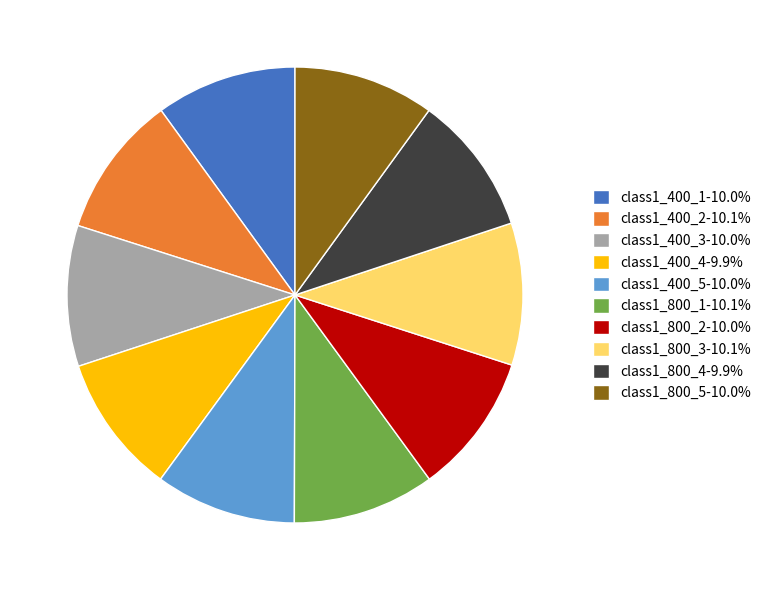

Is the sum of class1_800_5-10.0% and class1_400_2-10.1% greater than half?

No